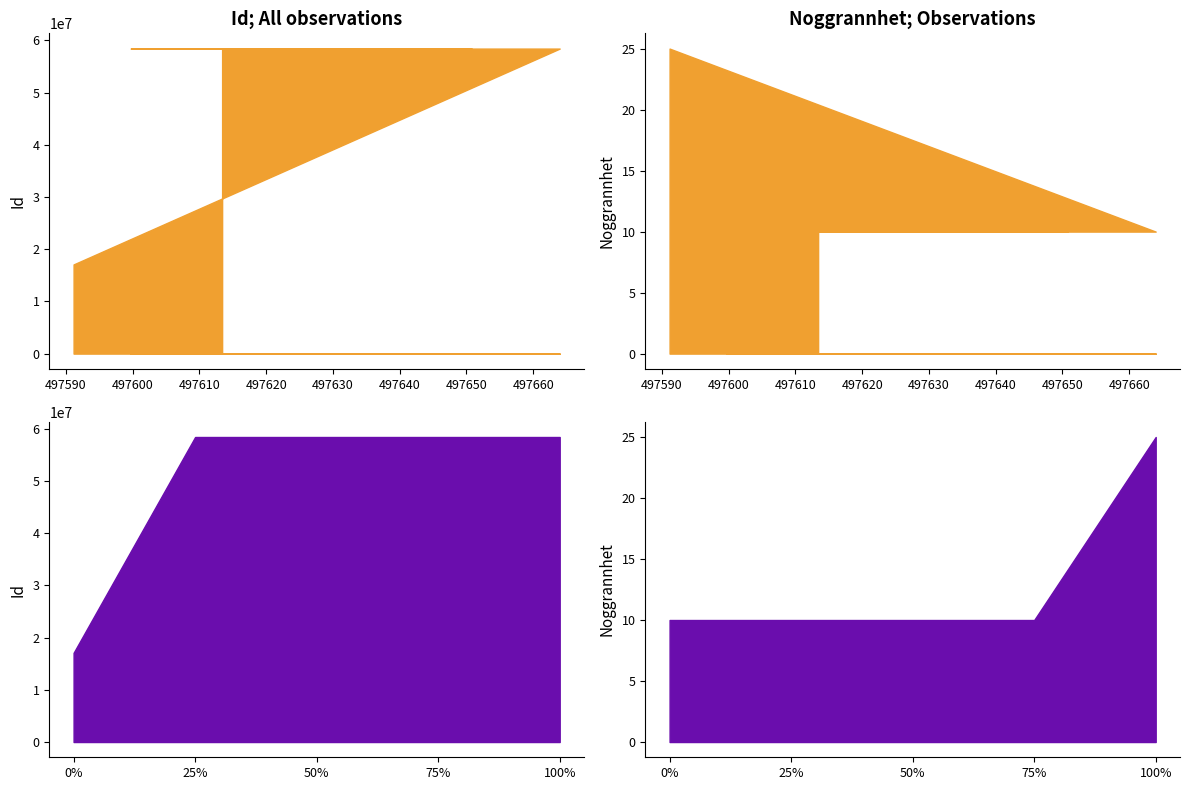

Reading left to right, what are all the values shown in this chart?

Id: 17084274.0	58434994.0	58434996.0	58434997.0	58434999.0
Ost: 497591.2	497664.0	497599.7	497650.8	497613.4
Nord: 6979684.1	6979515.6	6979526.2	6979529.8	6979564.4
Noggrannhet: 25.0	10.0	10.0	10.0	10.0